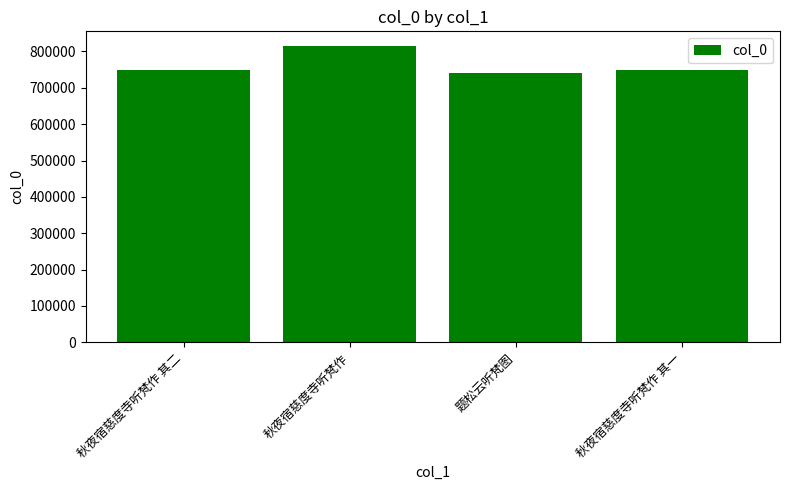

Between 秋夜宿慈度寺听梵作 and 题松云听梵图, which is larger?

秋夜宿慈度寺听梵作